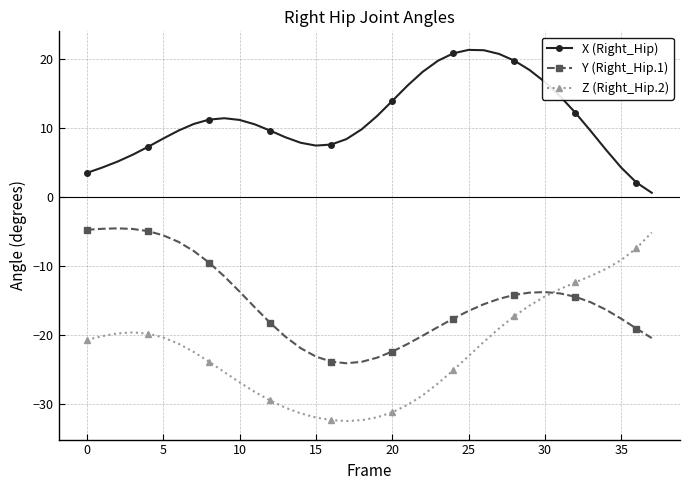

Is this an area chart (filled region under the line)?

No